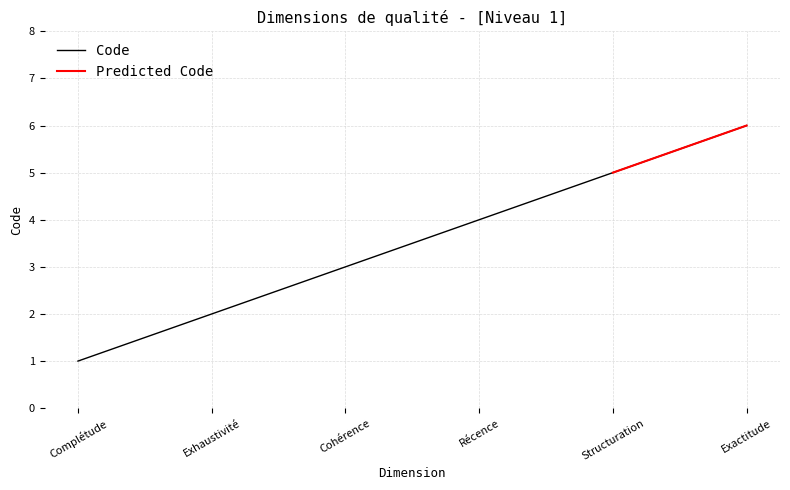

The value at Récence is 6. True or false?

False